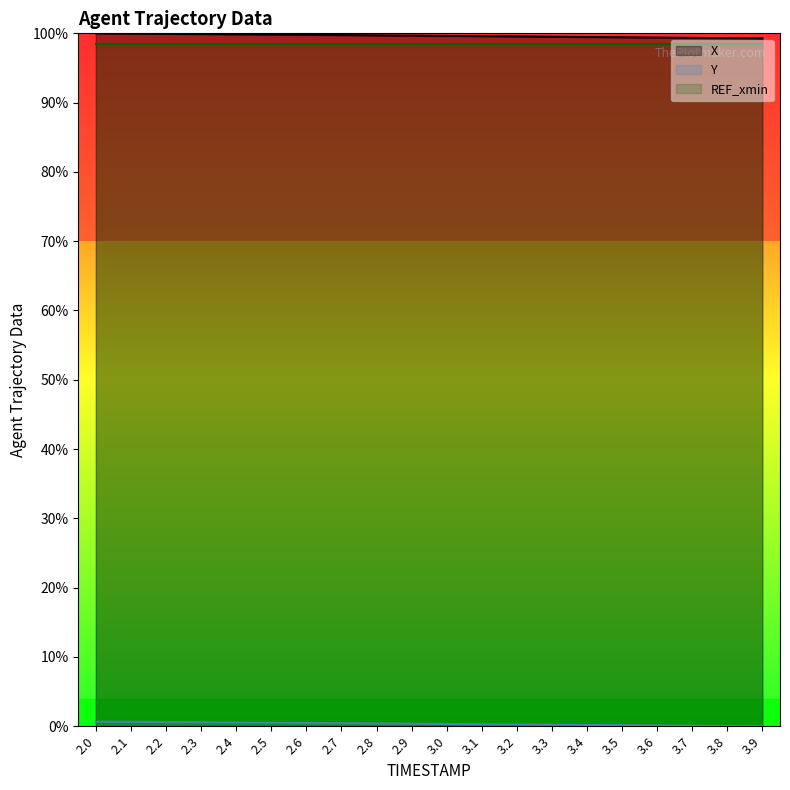

What is the value of the Y point at the 14th from the left?

0.2